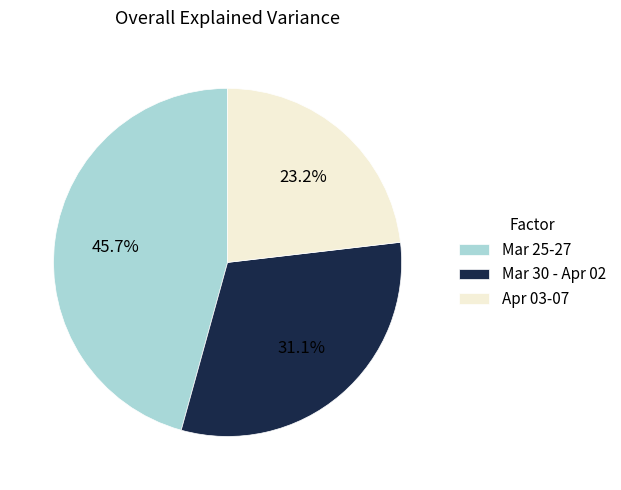

What is the smallest slice in the pie chart?

Apr 03-07